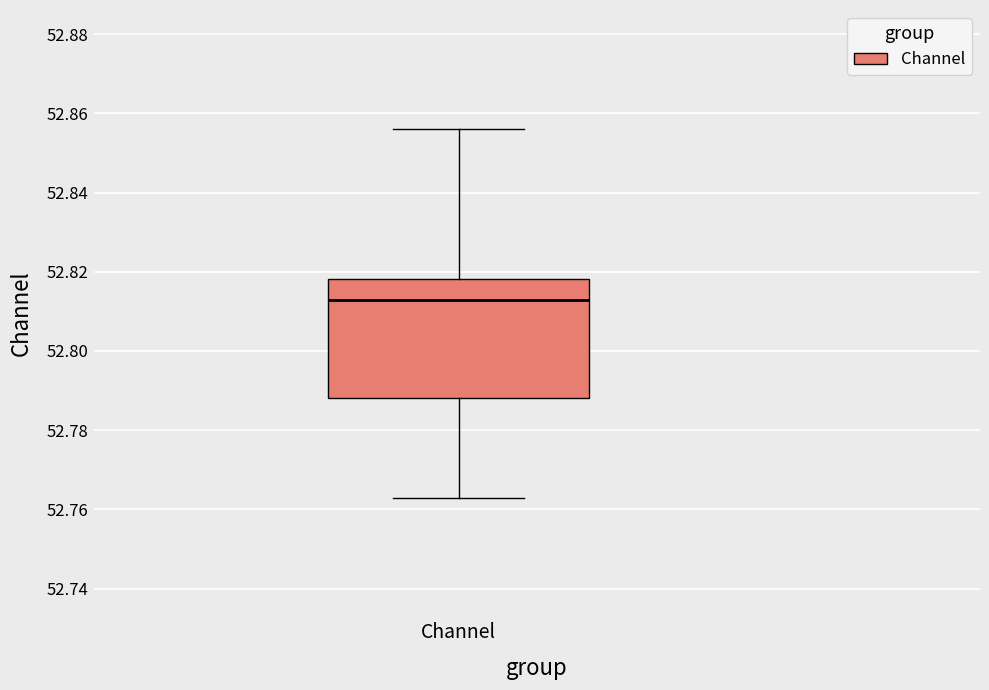

Read this box plot against the y-axis: the position of the median line, the range covered by the box, and the ends of both whiskers. The values are not printed on the chart, so give them approximately, as read against the axis.

median 52.812, box 52.788 to 52.818, whiskers 52.762 to 52.856